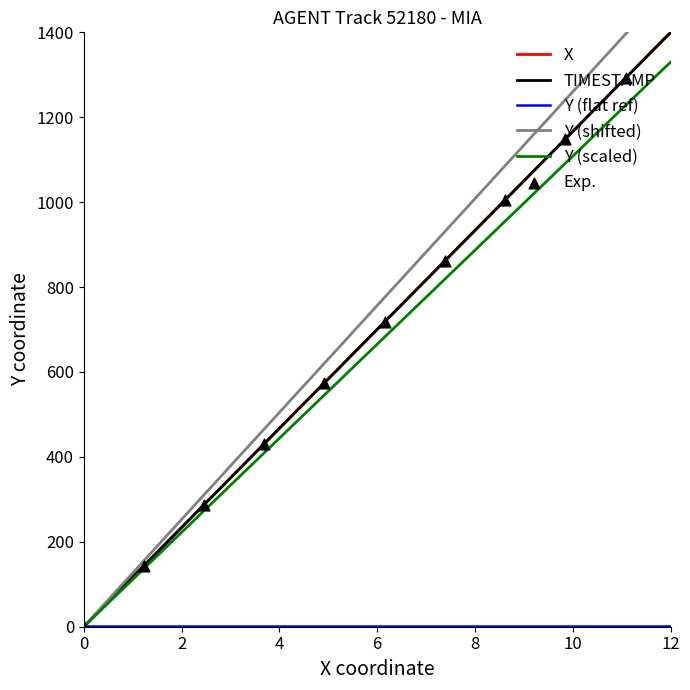

Is the value of Y at 63.6 greater than the value of TIMESTAMP at 12?

No